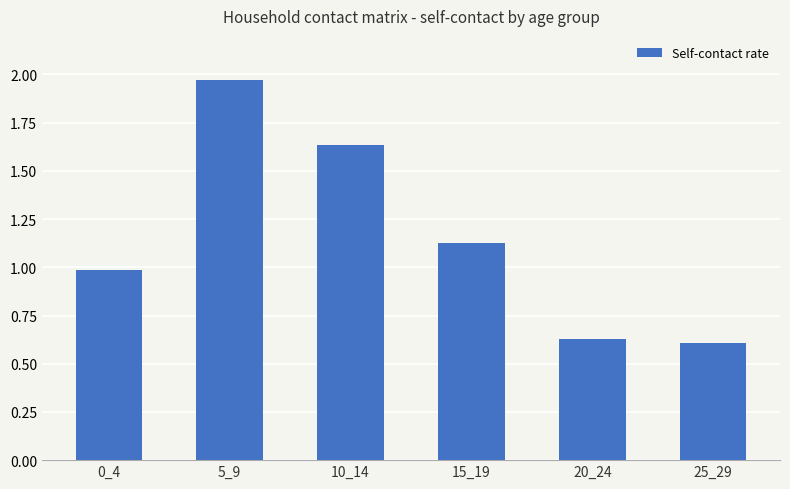

At which label does the data first exceed 1?

5_9